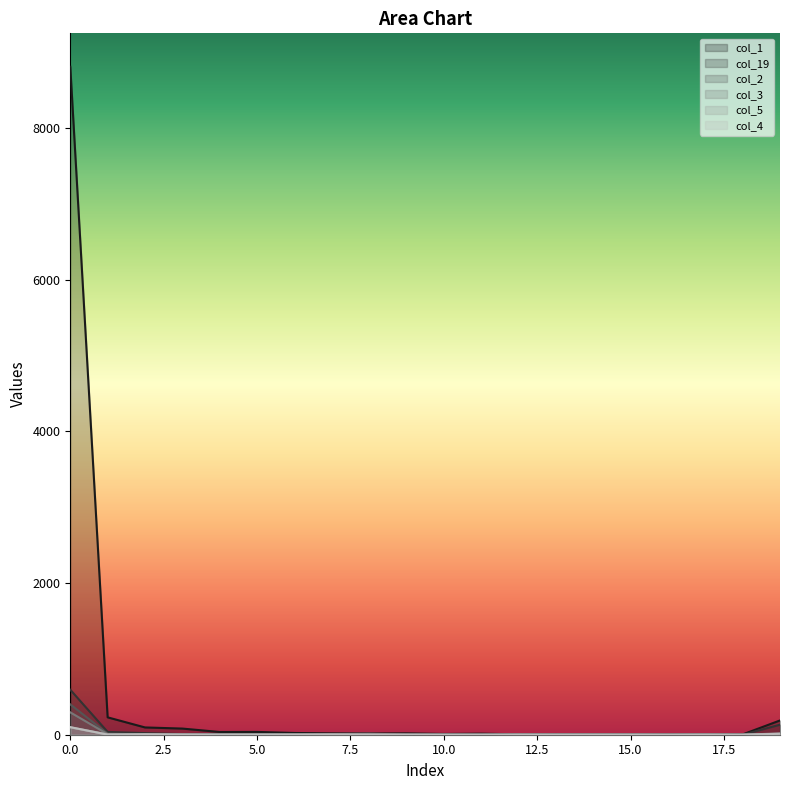

In col_5, how many points are higher than both neighbors (excluding endpoints)?

3